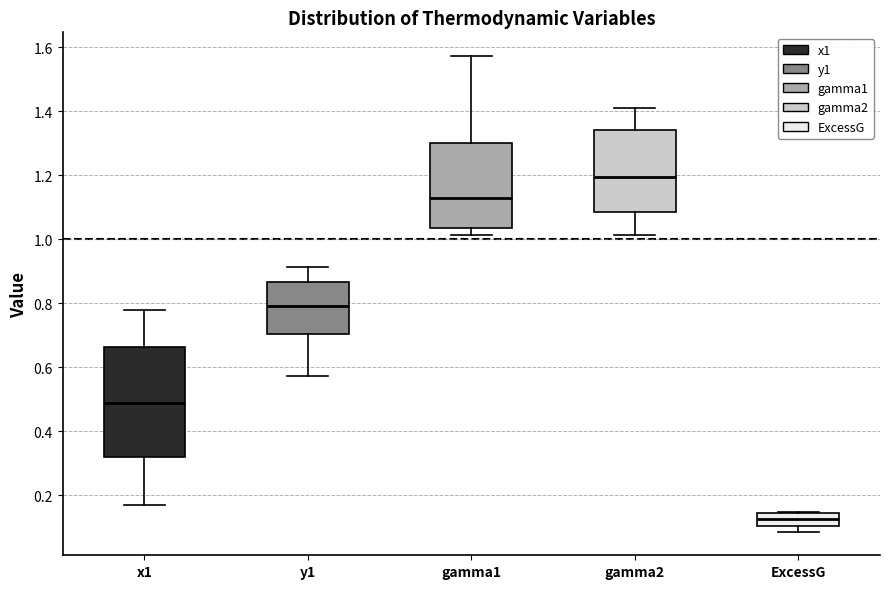

Which box's median line is the lowest?

ExcessG